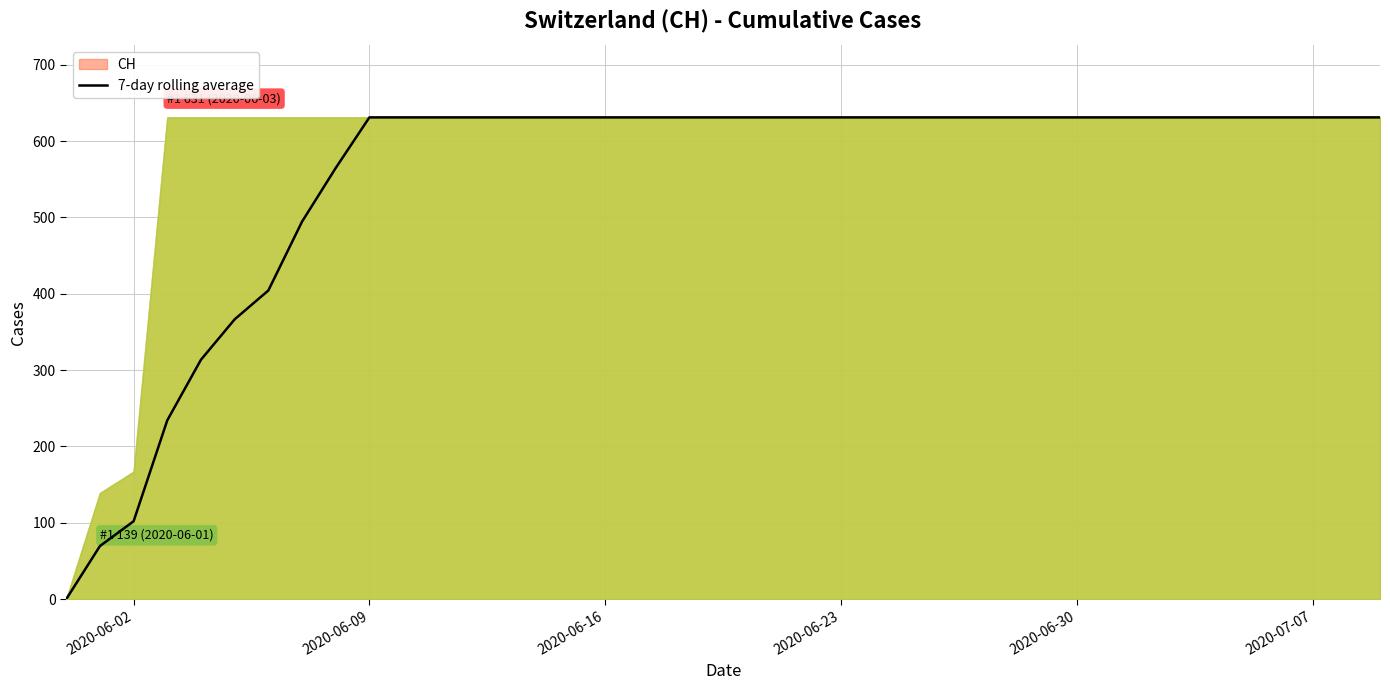

How many categories are shown in the chart?

40